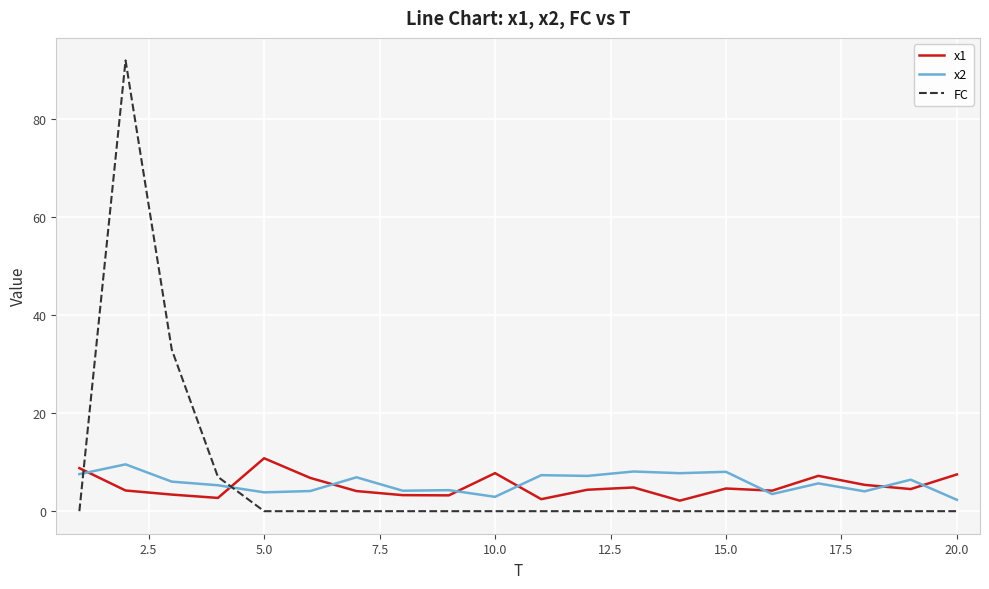

What is the minimum value for x1?

2.2